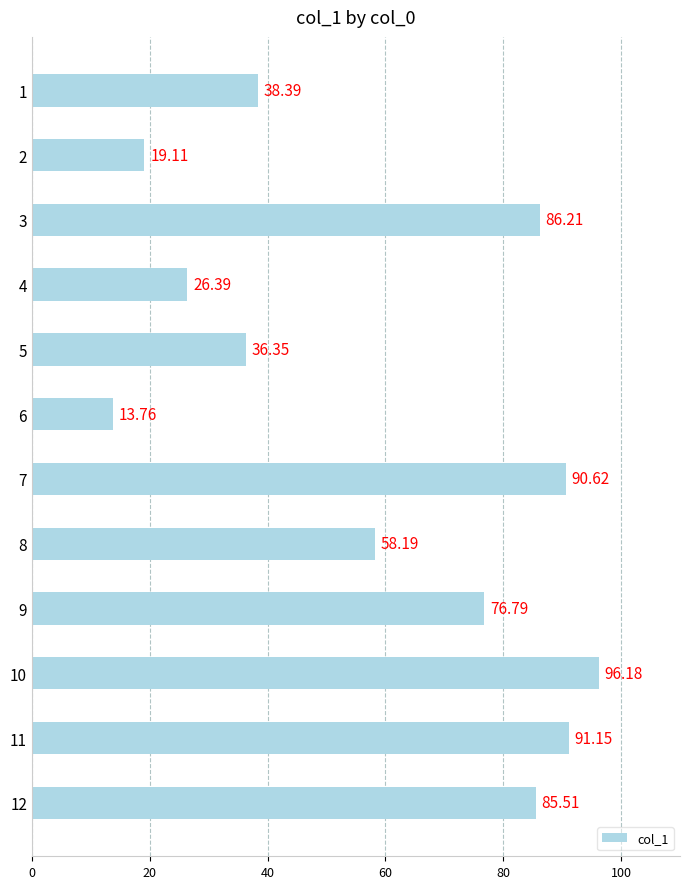

At which category does the chart reach its peak across all series?

10